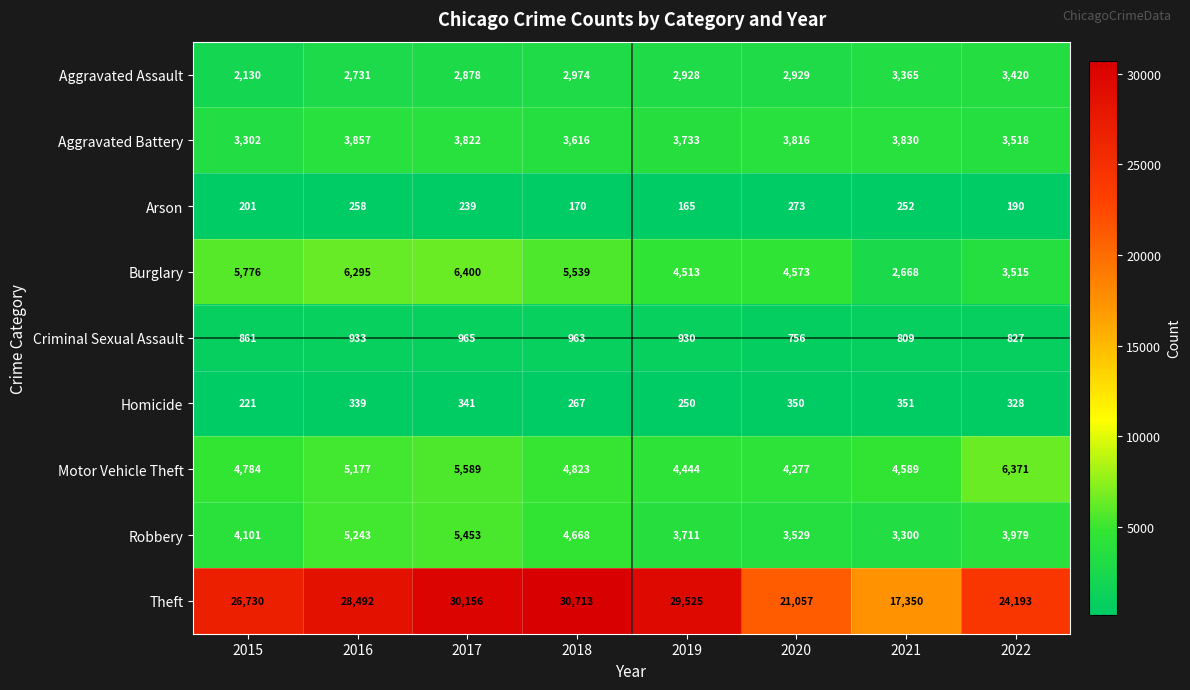

The Robbery series shows 5273 at 2020. True or false?

False